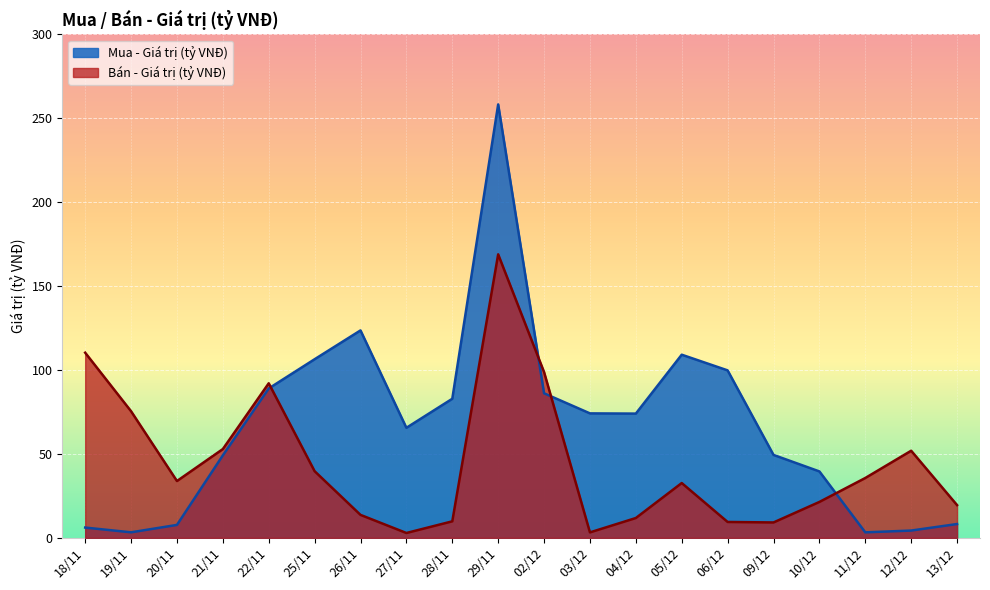

Which series has the largest total across all categories?

Mua - Giá trị (tỷ VNĐ)